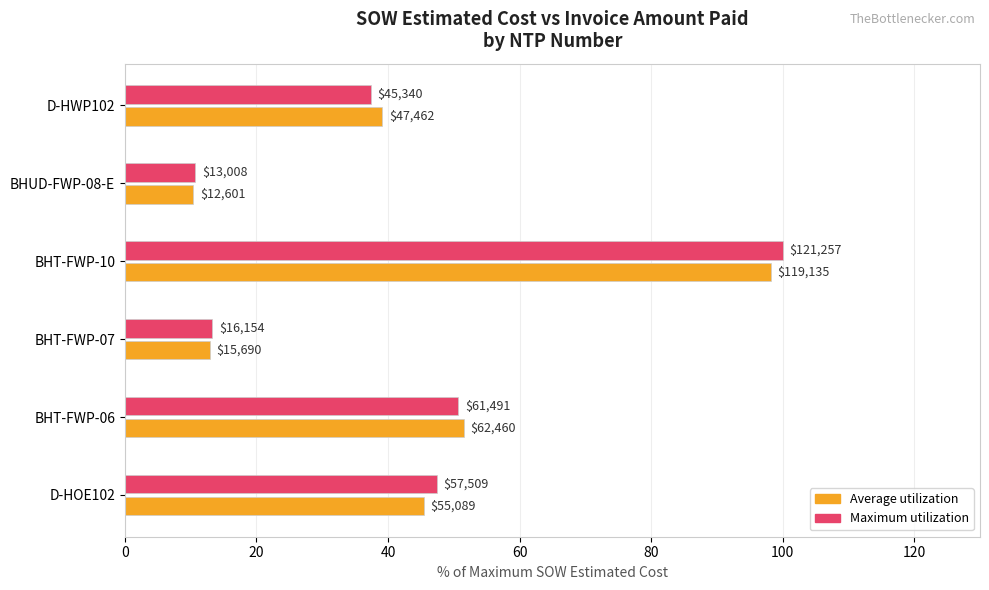

What are all the series names shown in the legend?

Average utilization, Maximum utilization